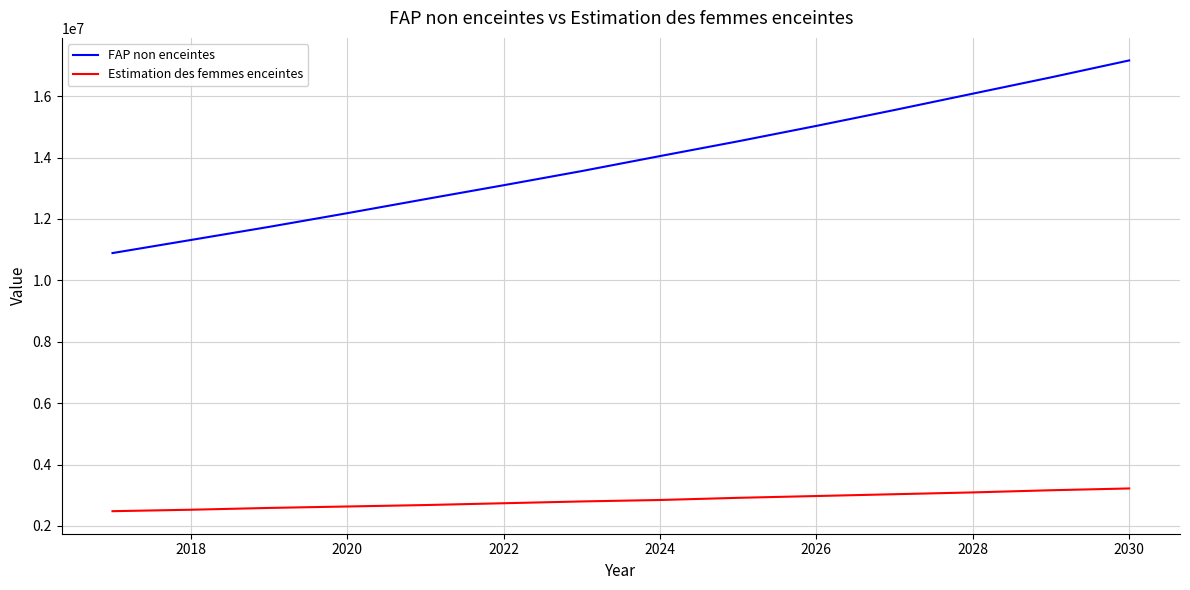

What is the sum of all FAP non enceintes values?

194461982.6